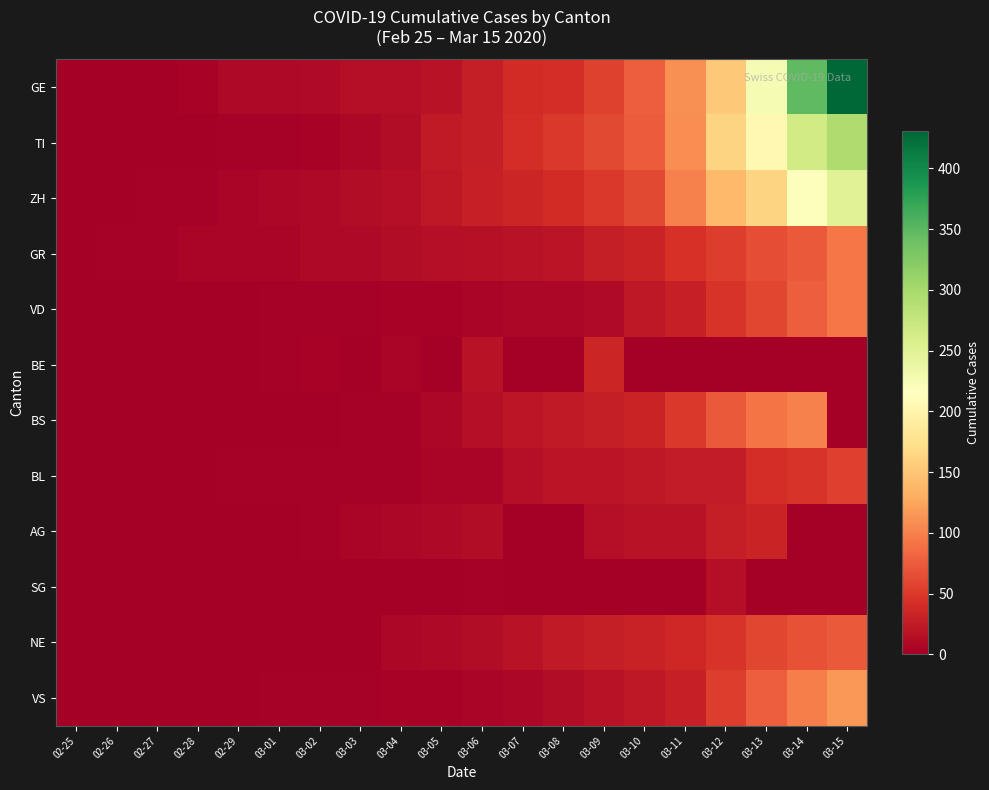

At how many categories does at least one series exceed 191?

3